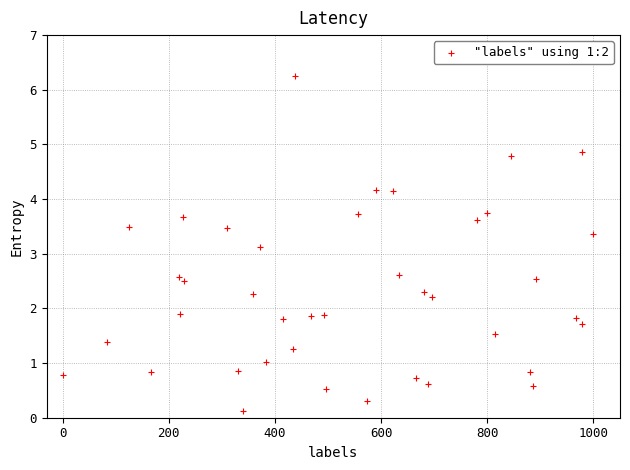

What Y value in the scatter plot is closest to 3?

3.1